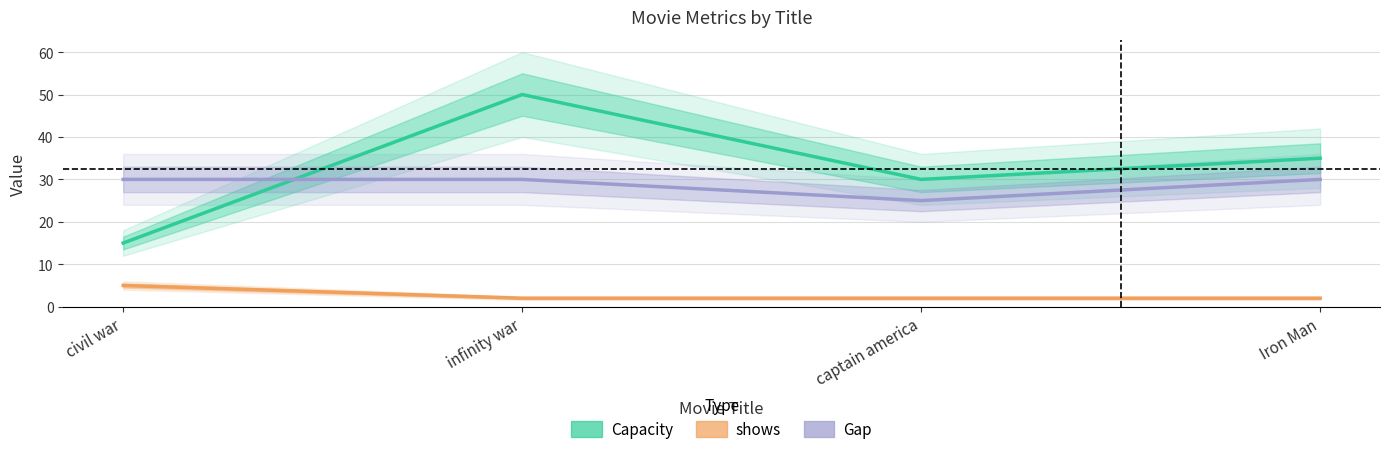

How many intersections are there between Capacity and Gap?

1